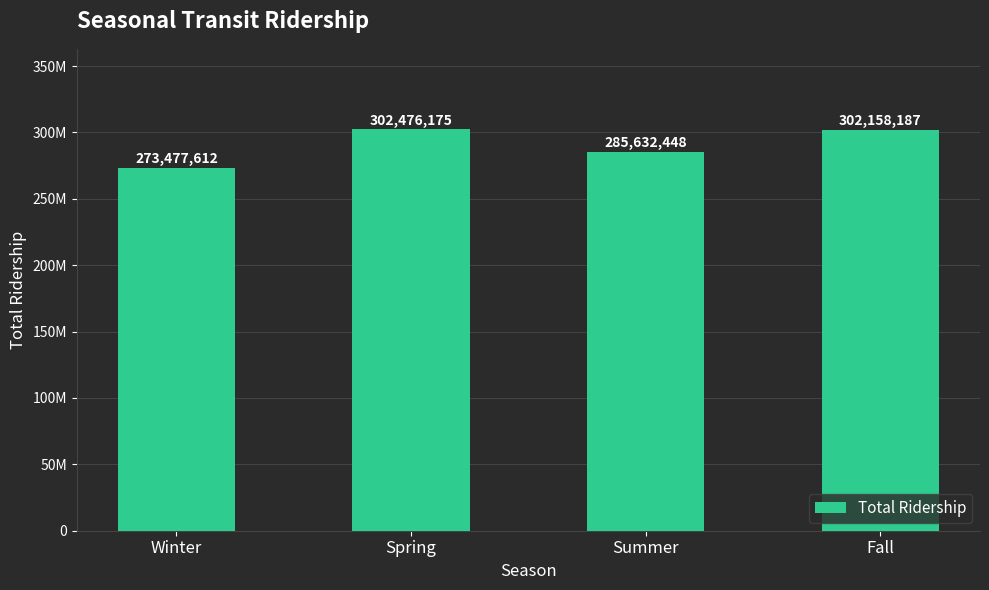

What is the label of the 2nd bar from the left?

Spring